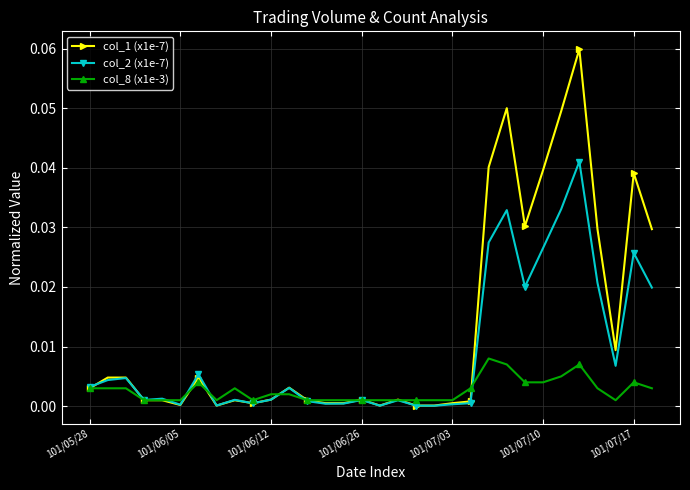

Which series ends up on top after the final intersection of col_2 (x1e-7) and col_1 (x1e-7)?

col_1 (x1e-7)